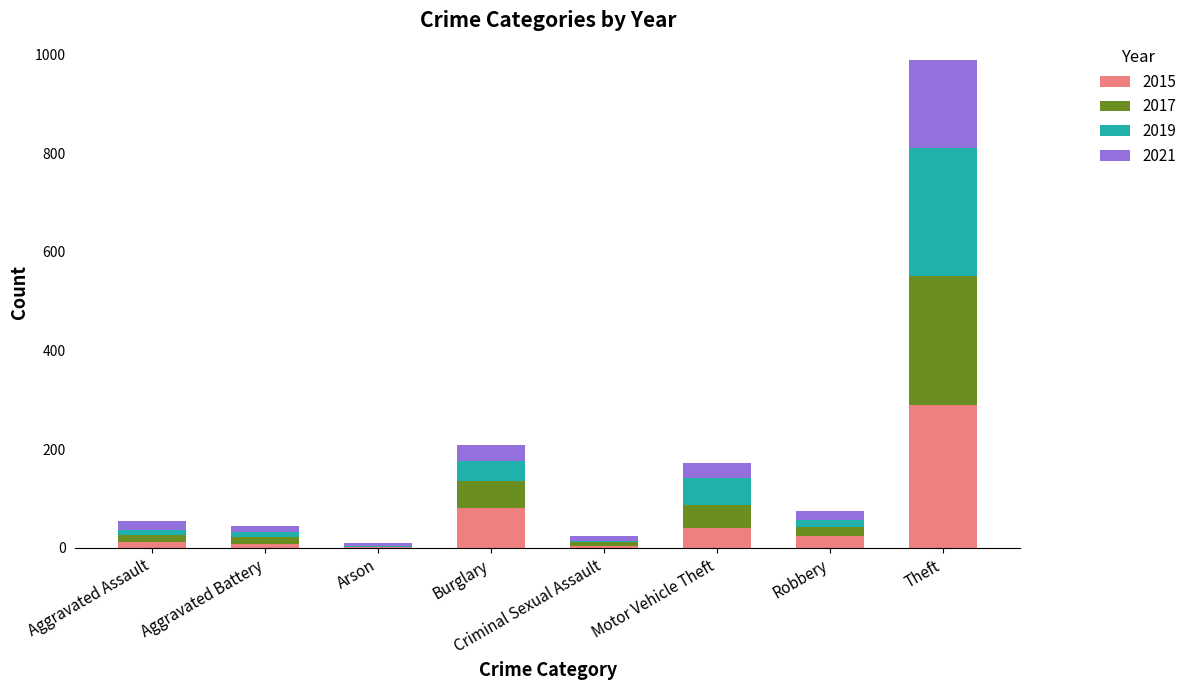

The value of 2015 at Burglary is 80. True or false?

True